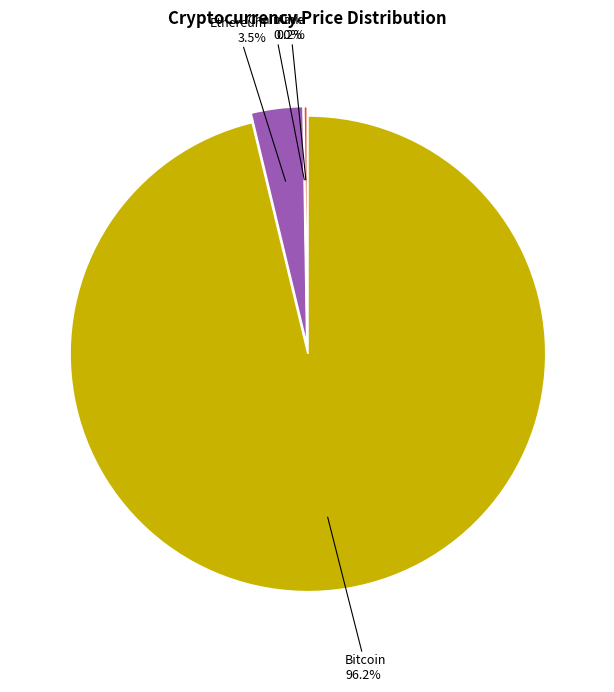

Do Ethereum and Bitcoin together represent more than half of the pie?

Yes